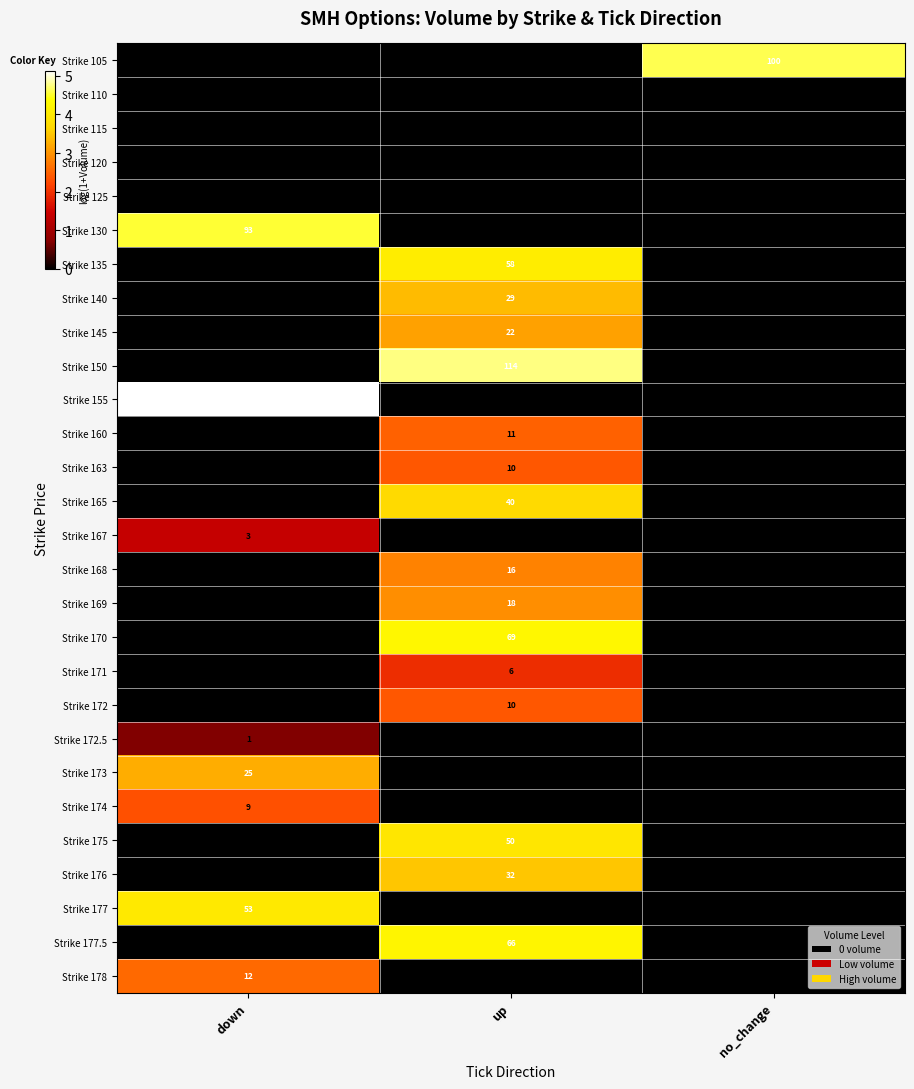

Is it true that Strike 150 equals 7.9 at up?

False